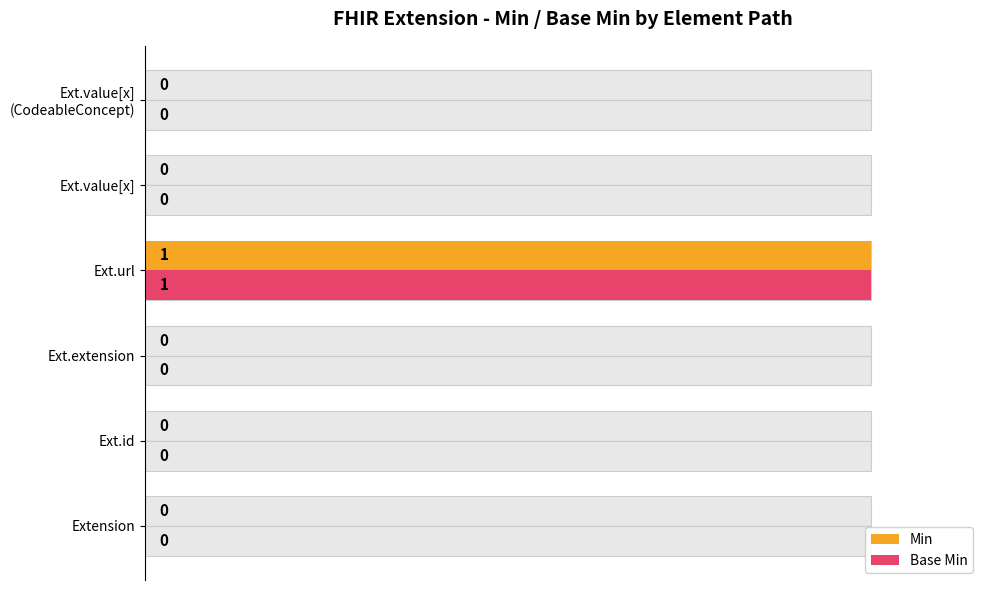

Is it true that Min equals 0 at Ext.value[x] (CodeableConcept)?

True